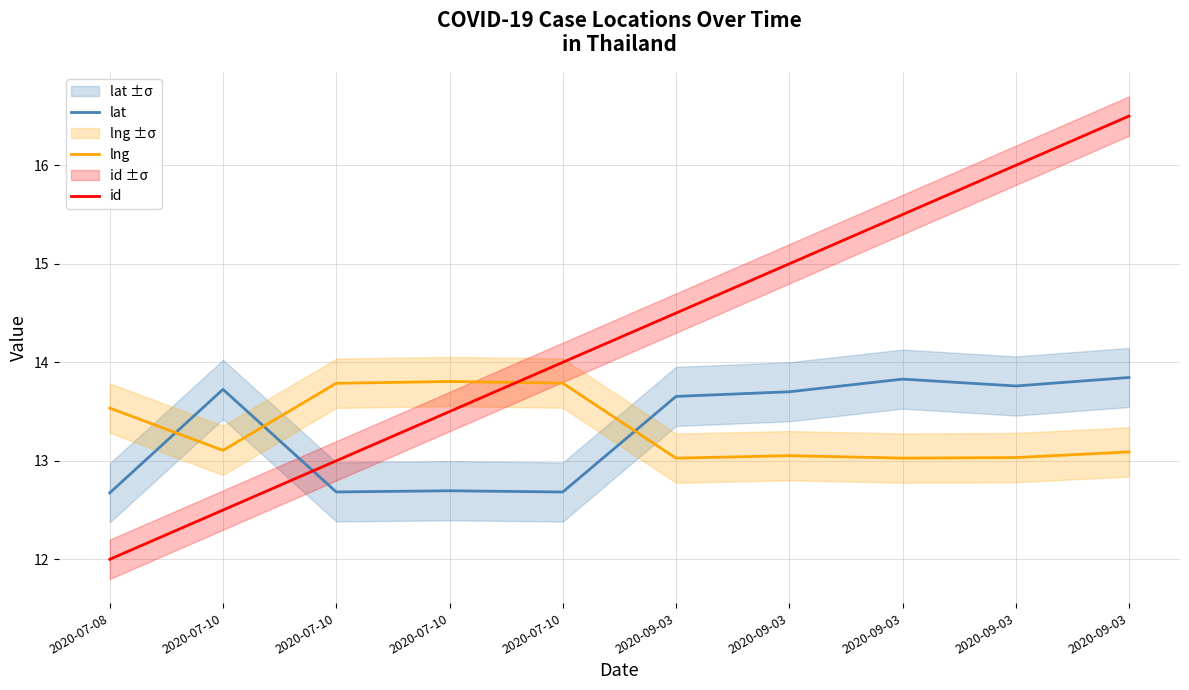

Where is the first local minimum for lng?

2020-07-10